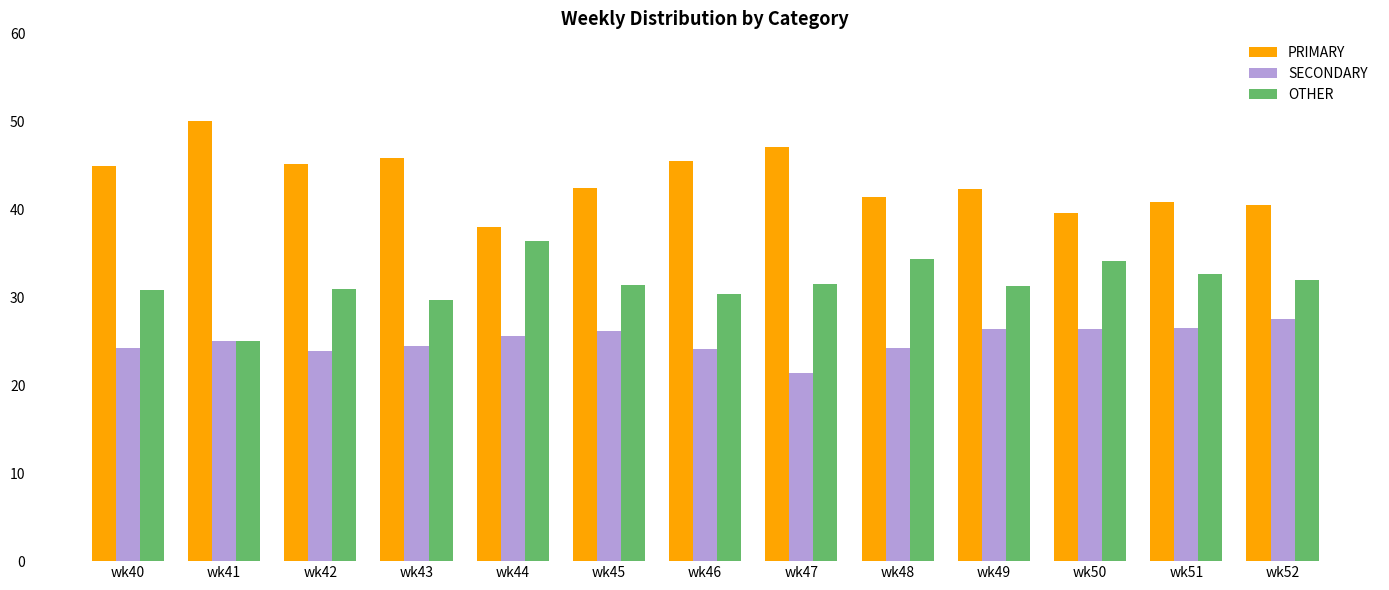

What is the approximate value of SECONDARY at wk51?

26.5